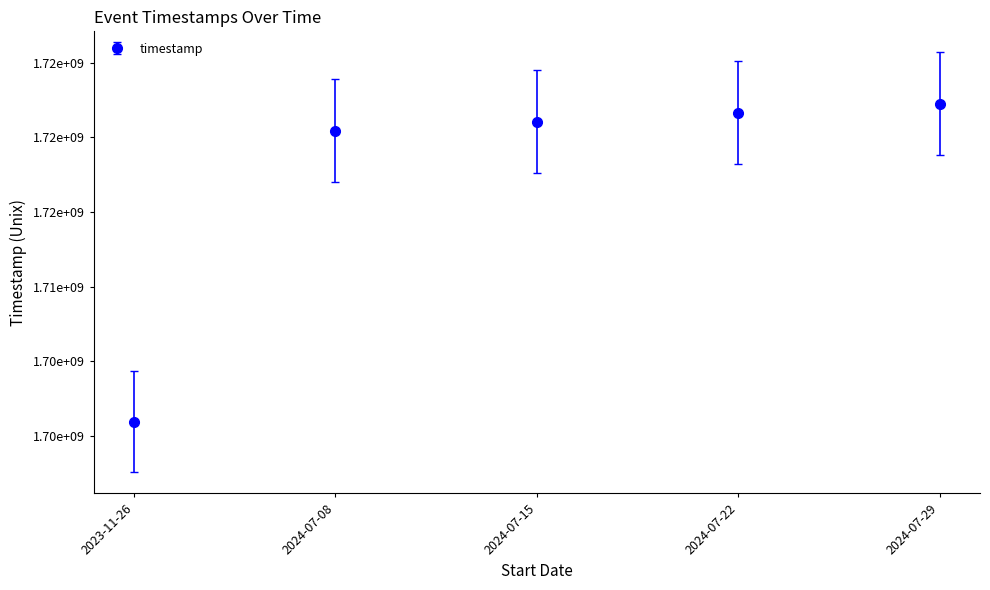

What is the ratio of the value at 2024-07-22 to the value at 2024-07-29?

1.0